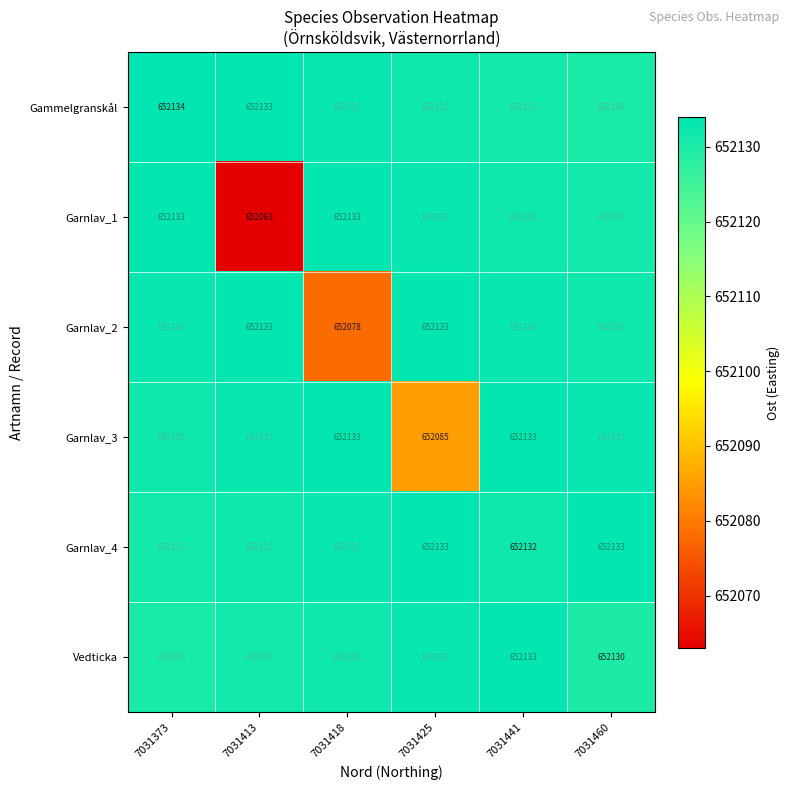

What is the approximate value of Garnlav_3 at 7031413?

652132